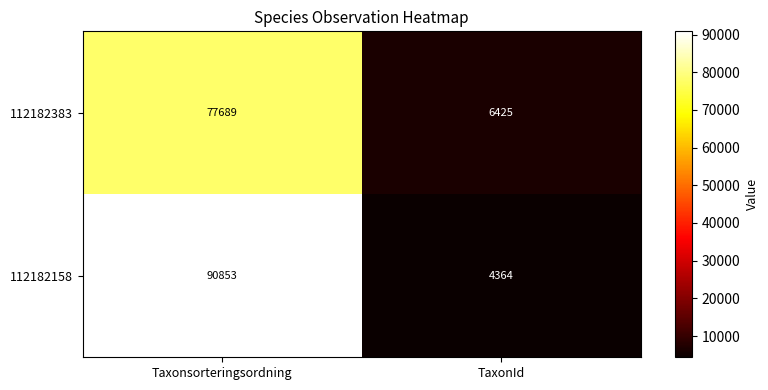

What value does the 112182158 series have at Taxonsorteringsordning, to the nearest 100?

90900